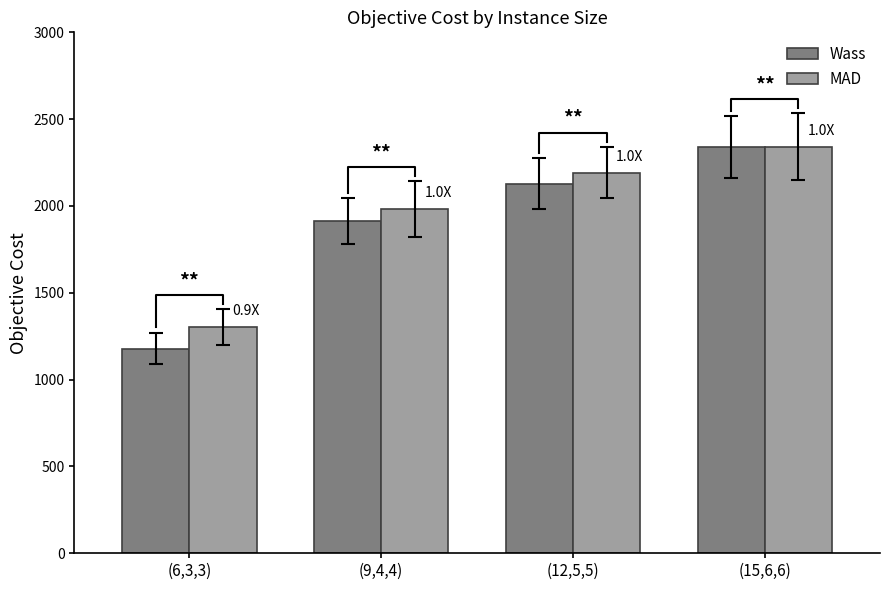

Is it true that Wass equals 2061.1 at (6,3,3)?

False